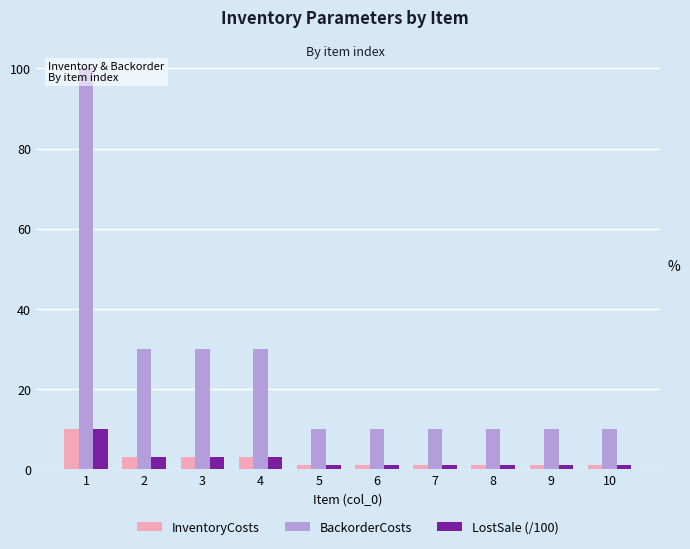

Which category has the lowest value in the BackorderCosts series?

5